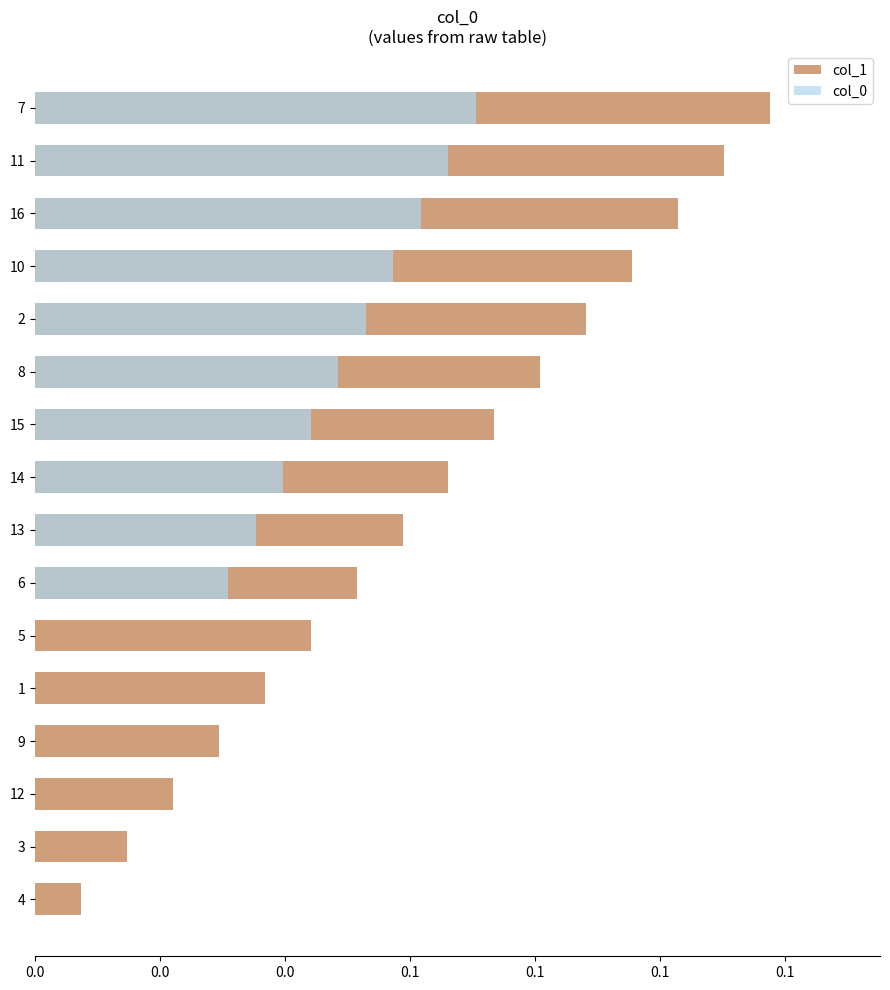

What is the highest value of the col_0 series?

0.1